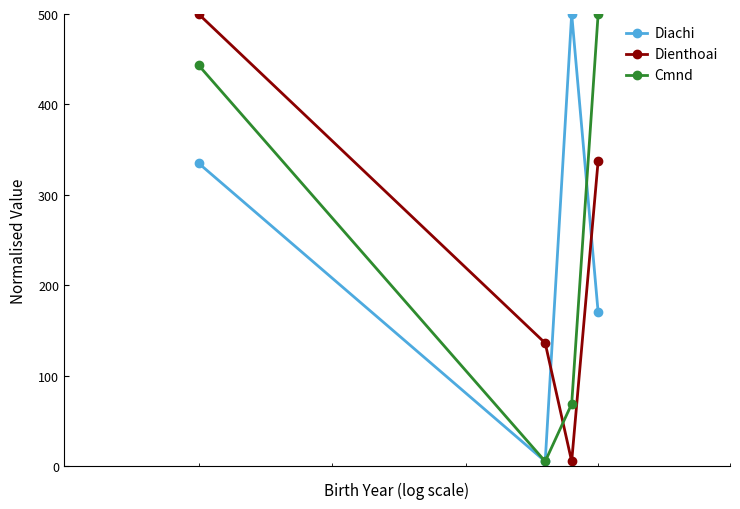

Does the chart have visible grid lines?

No